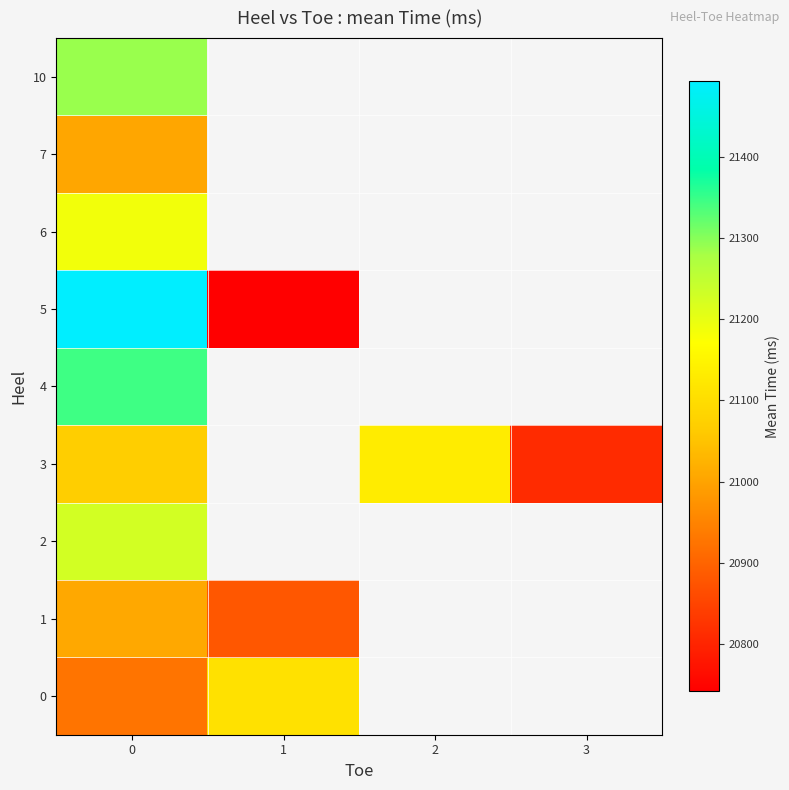

Between 0 and 1, which series saw the biggest shift?

5